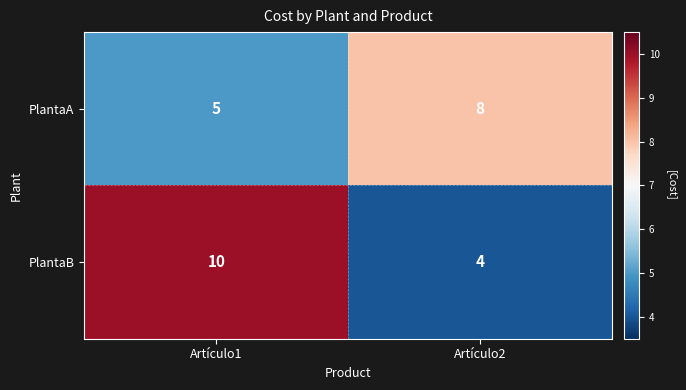

Is it true that PlantaA equals 12 at Artículo2?

False